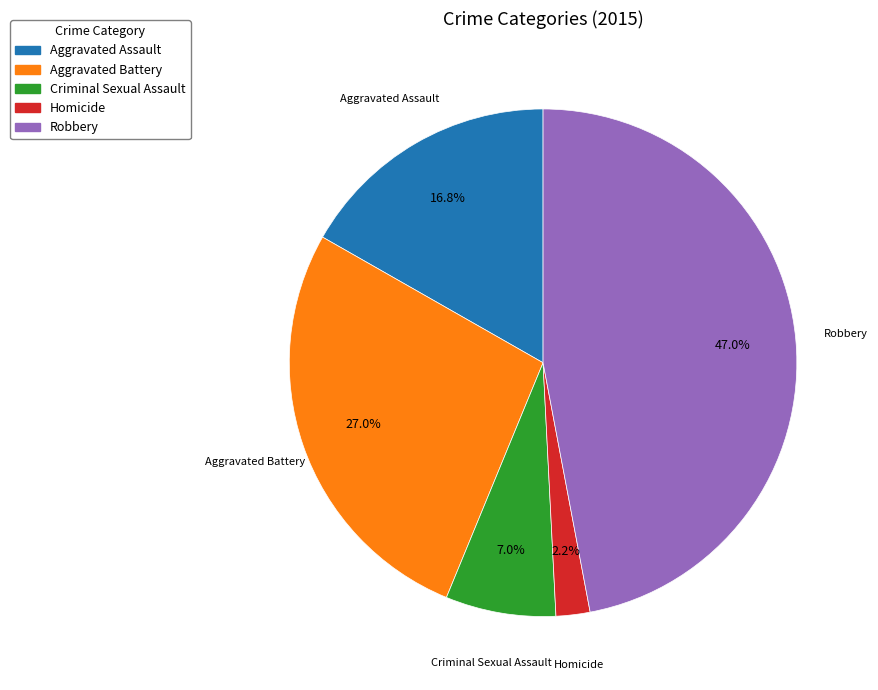

Is there any slice that represents more than half of the pie?

No